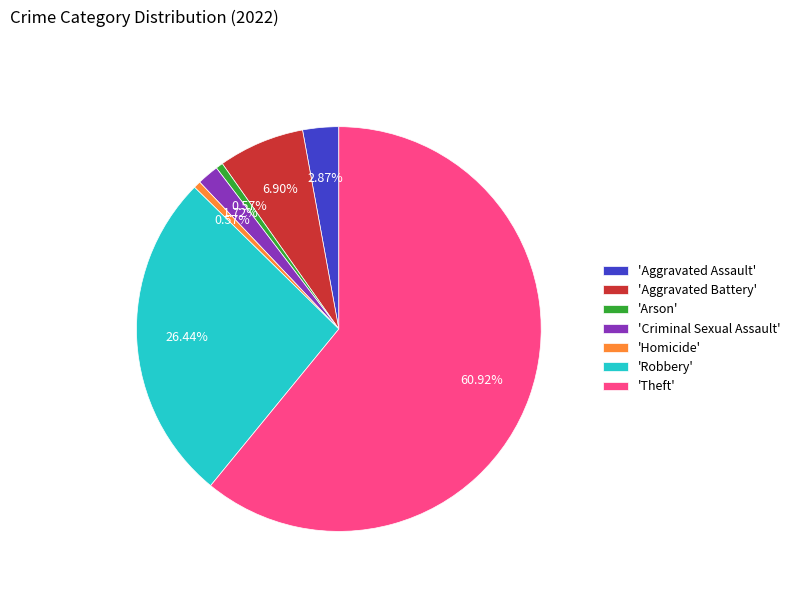

Which slice is the largest?

'Theft'